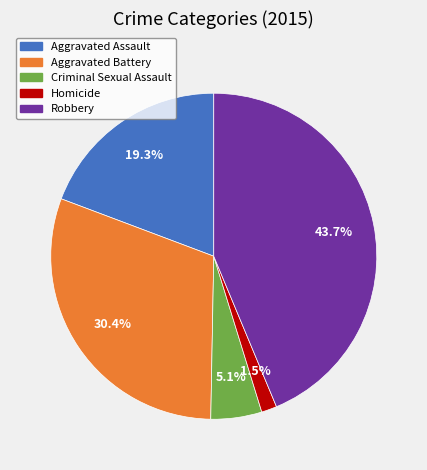

Does Aggravated Assault account for over 50% of the chart?

No